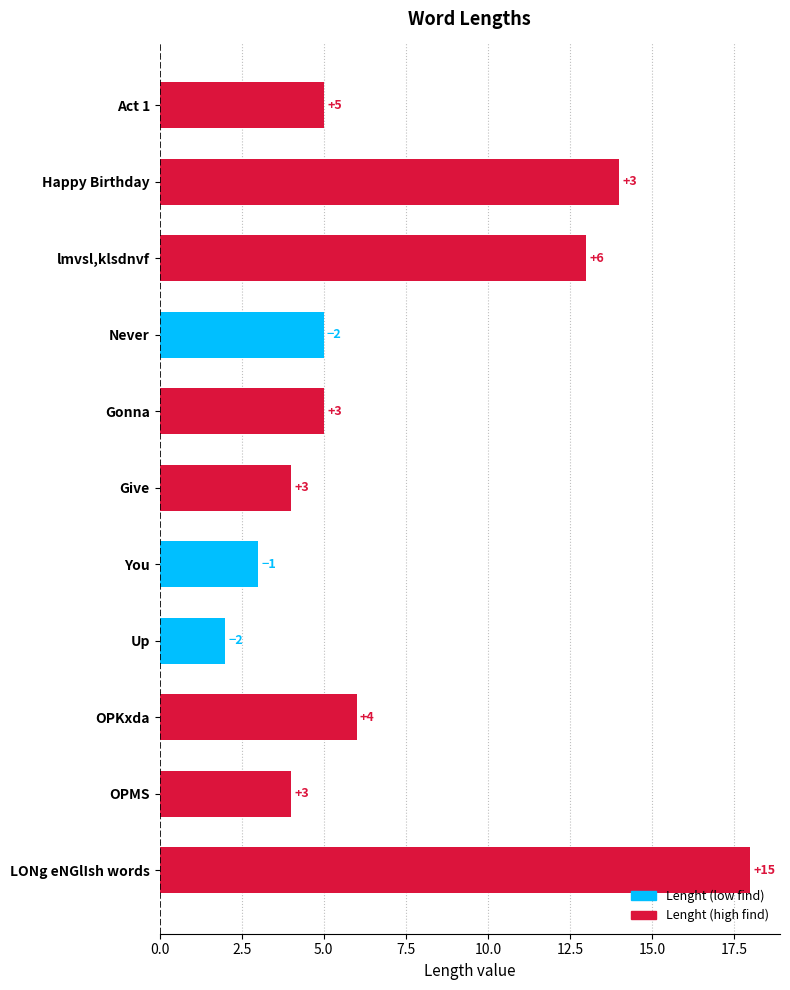

What position from the top is LONg eNGlIsh words?

11